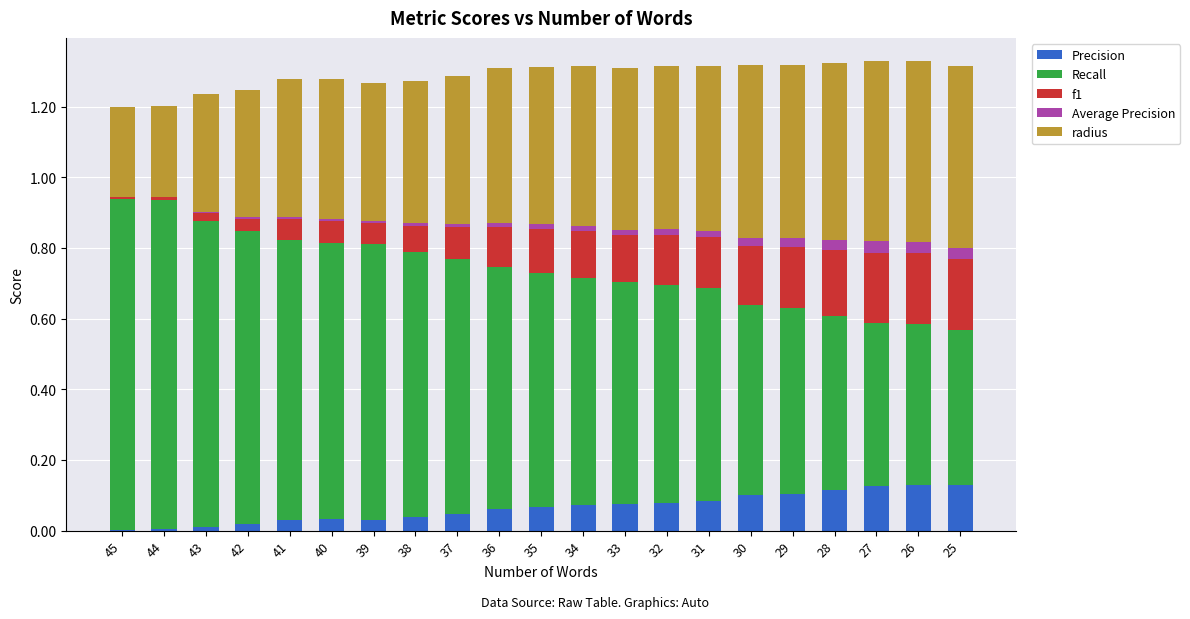

What is the sum of all Precision values?

1.4